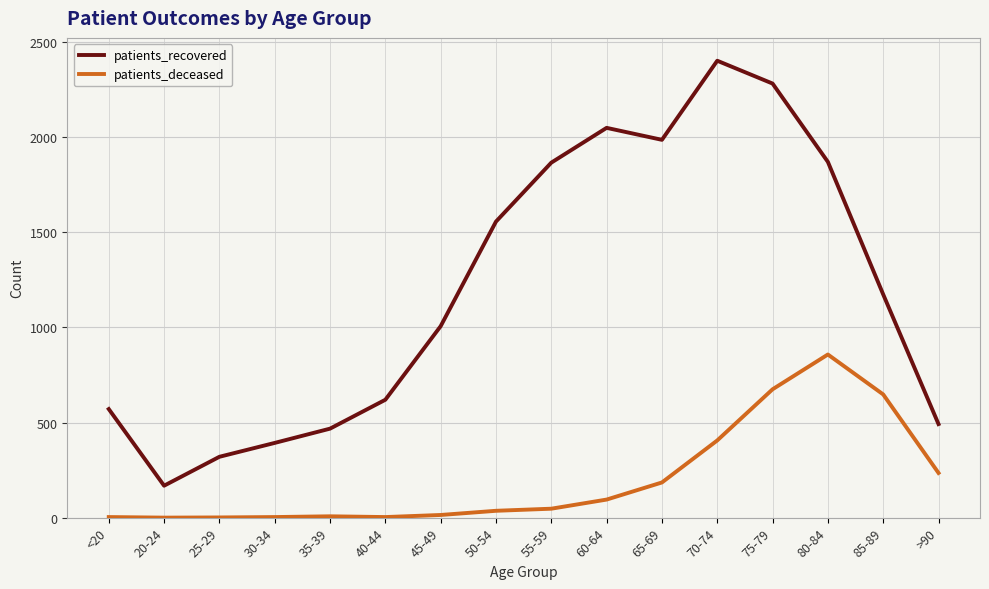

Rank the series by their maximum value, from highest to lowest.

patients_recovered, patients_deceased